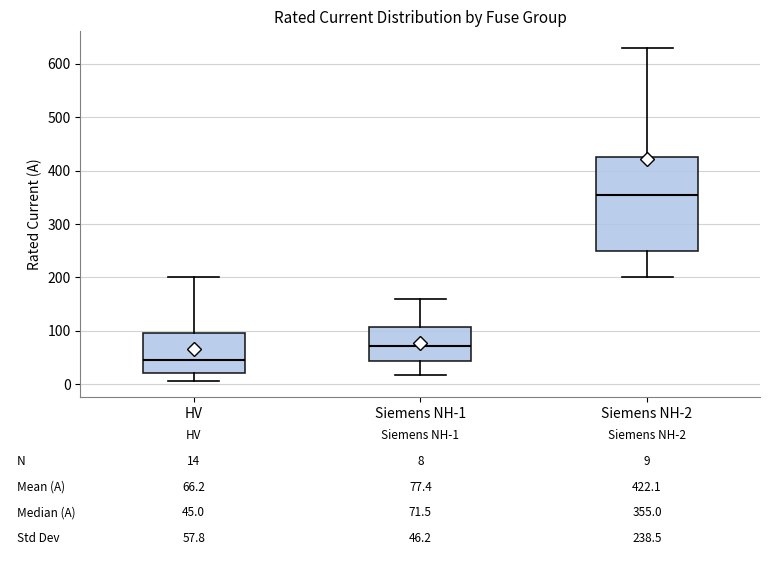

Which box's median line is the lowest?

HV